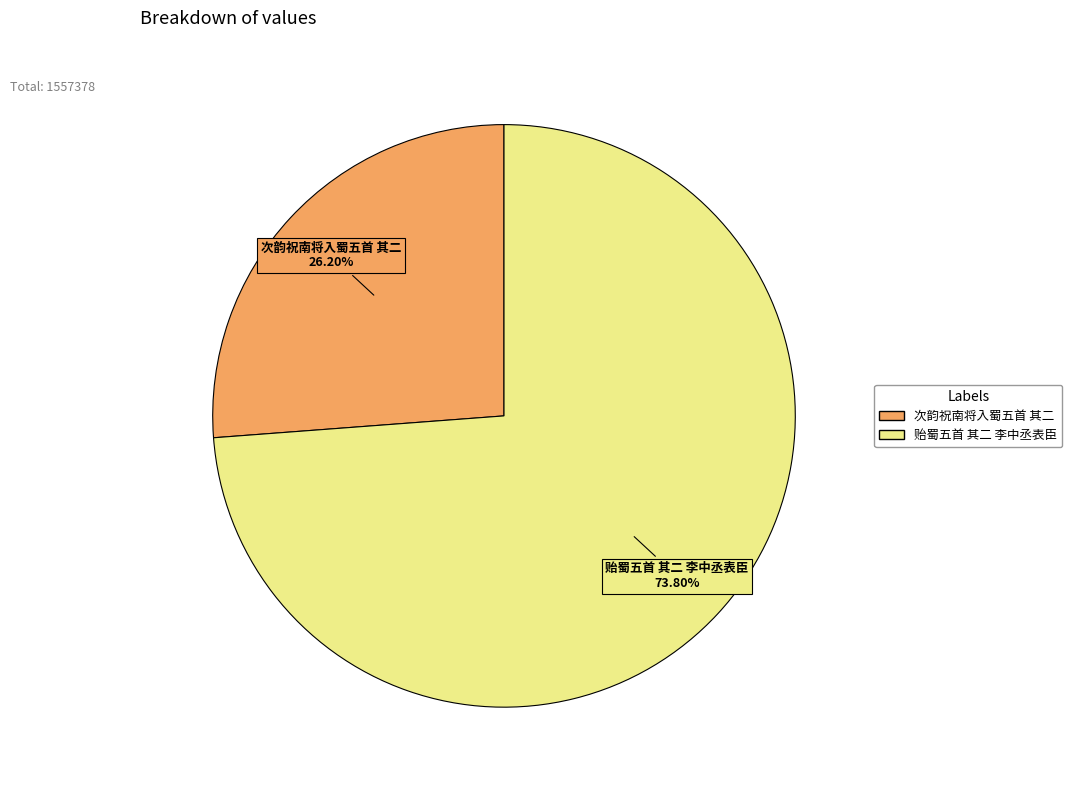

Rank the categories by value from highest to lowest.

贻蜀五首 其二 李中丞表臣, 次韵祝南将入蜀五首 其二